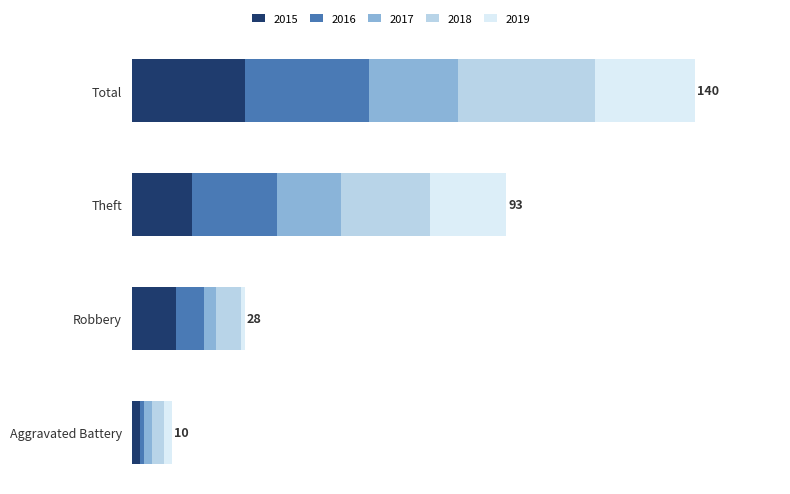

Between Aggravated Battery and Theft, which series saw the biggest shift?

2016